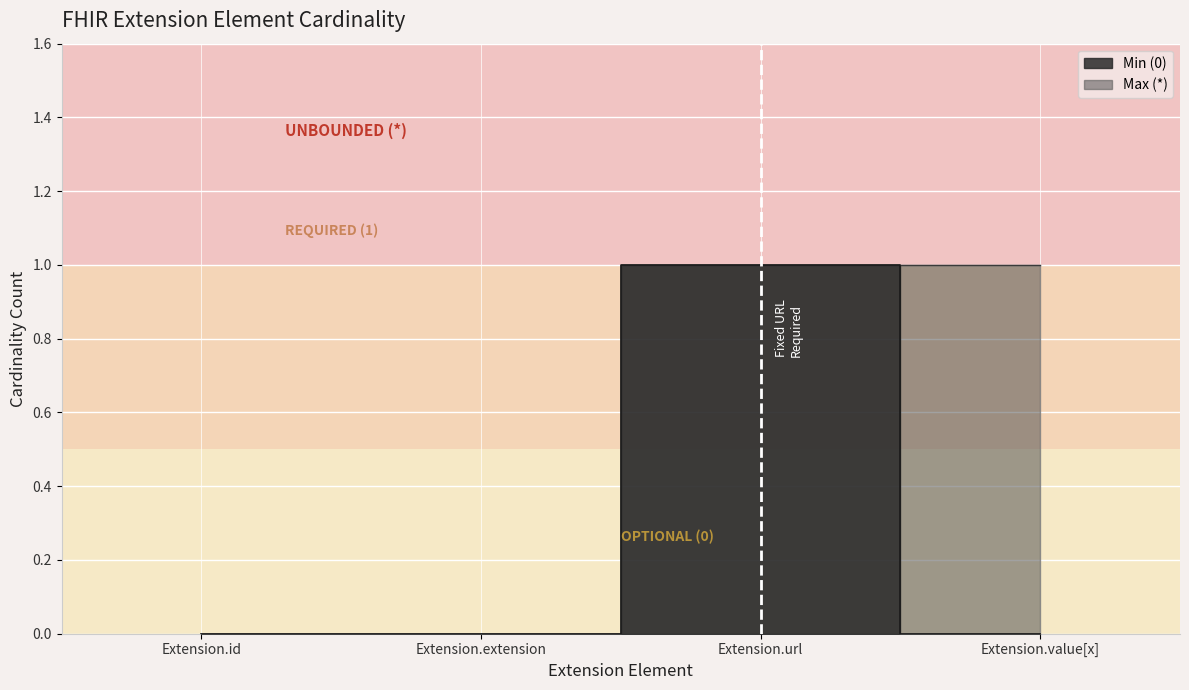

Which series changed the most between Extension.id and Extension.extension?

Min (0)